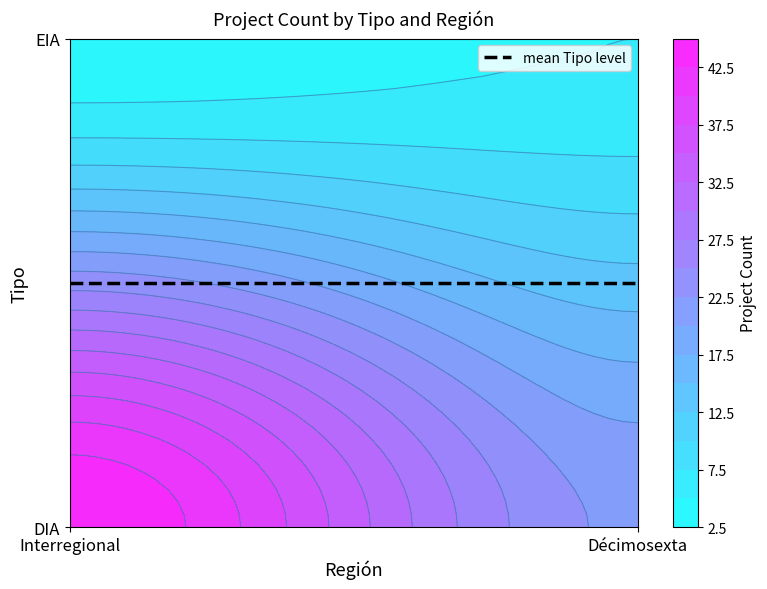

Reading left to right, what are all the values shown in this chart?

DIA: Interregional=45	Décimosexta=22
EIA: Interregional=3	Décimosexta=5